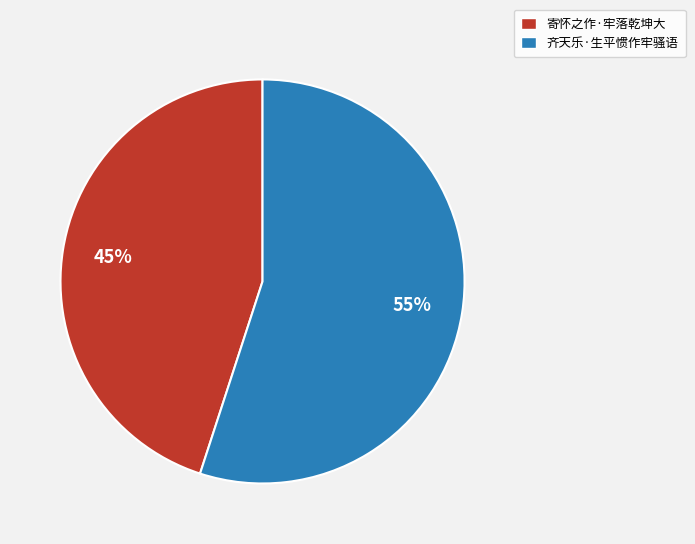

Which has a higher value, 寄怀之作·牢落乾坤大 or 齐天乐·生平惯作牢骚语?

齐天乐·生平惯作牢骚语